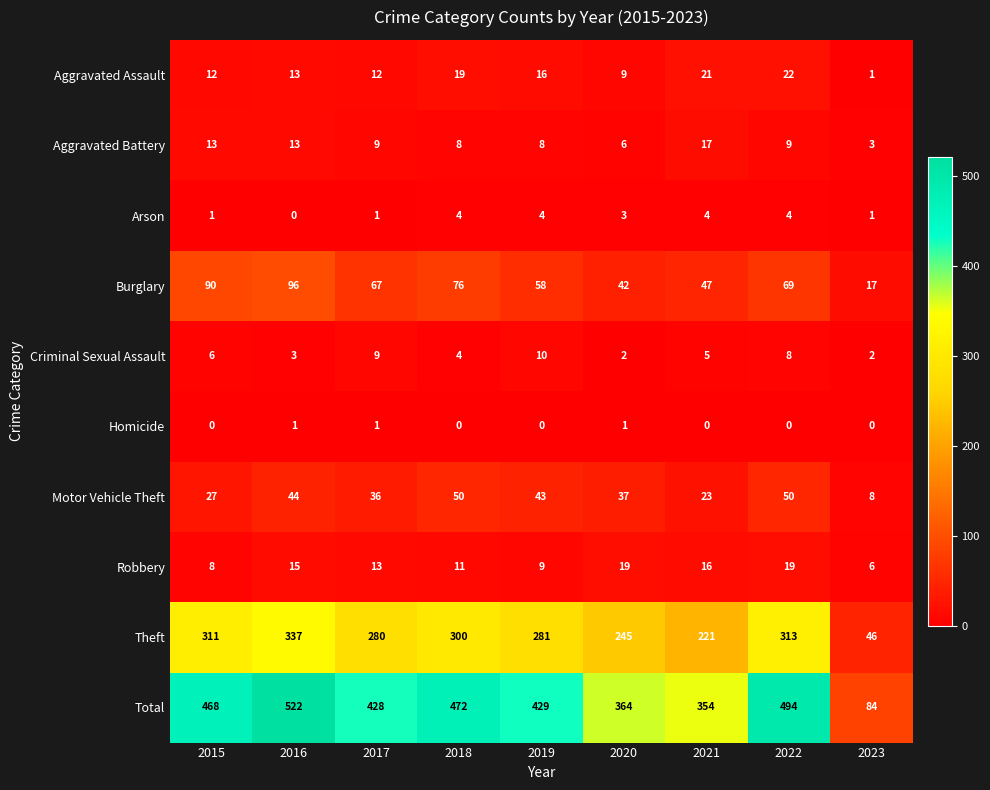

What is the greatest value displayed?

522